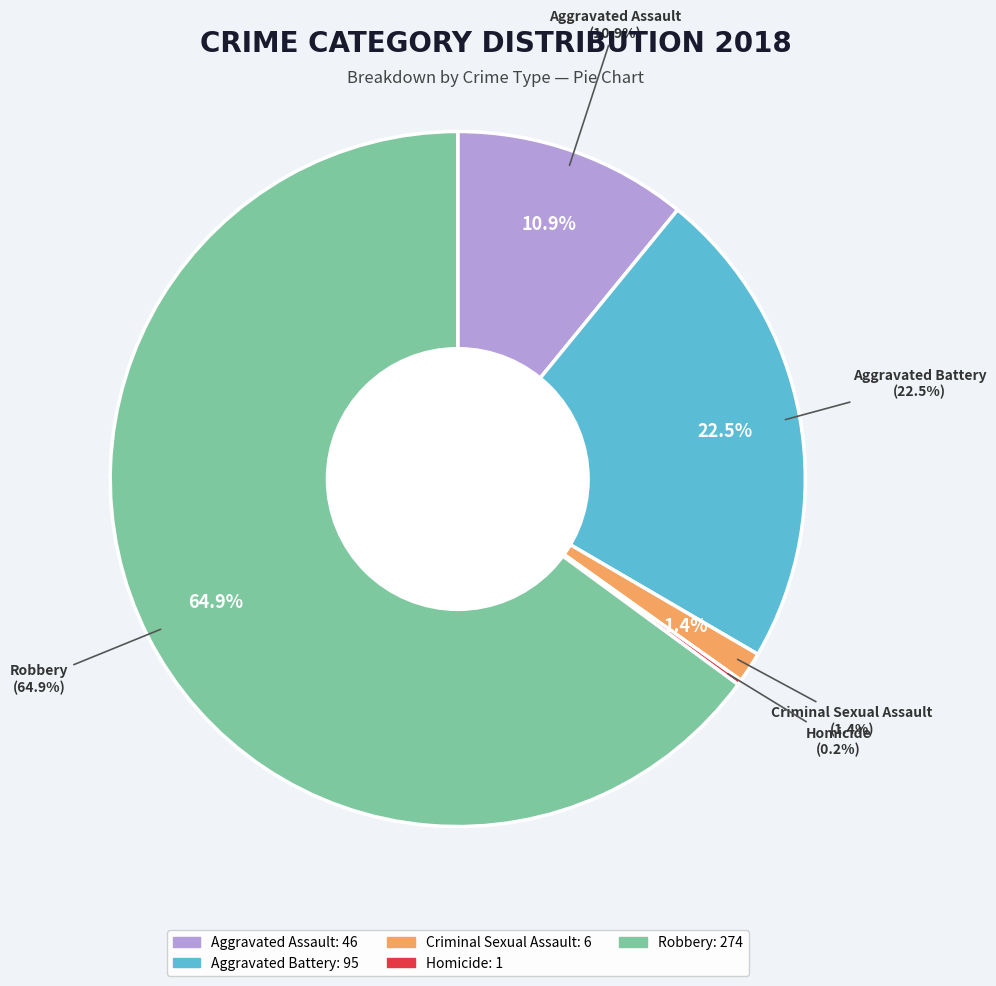

What is the ratio of the value at Aggravated Battery to the value at Robbery?

0.3